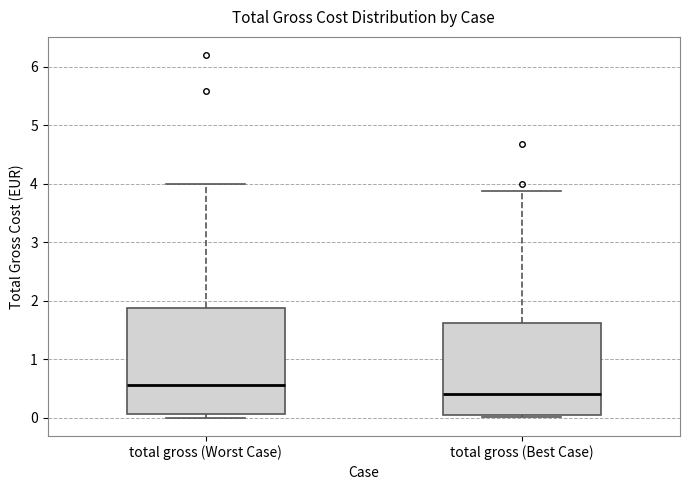

Which box is the tallest, from its lower edge to its upper edge?

total gross (Worst Case)